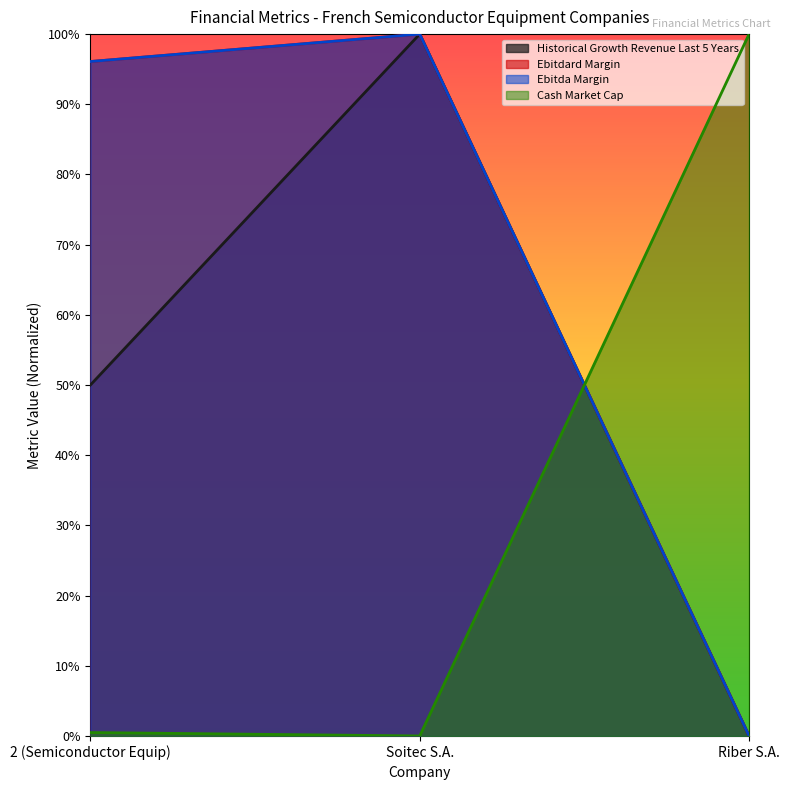

How many categories are shown in the chart?

3